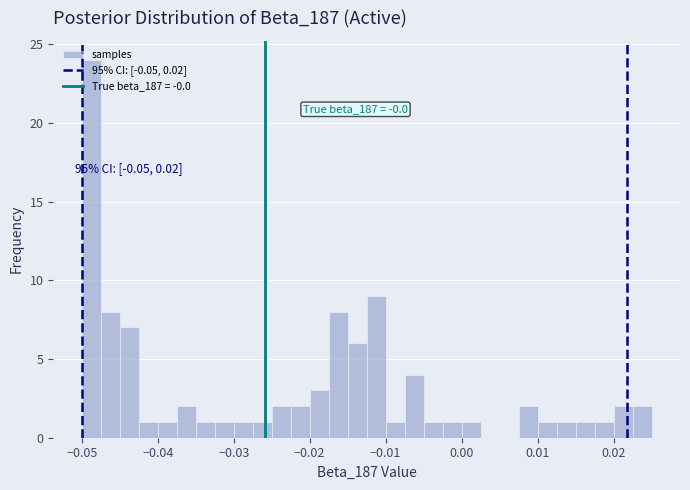

Around what value on the x-axis is the tallest bar? Give the approximate position of its centre, as read against the axis.

-0.049